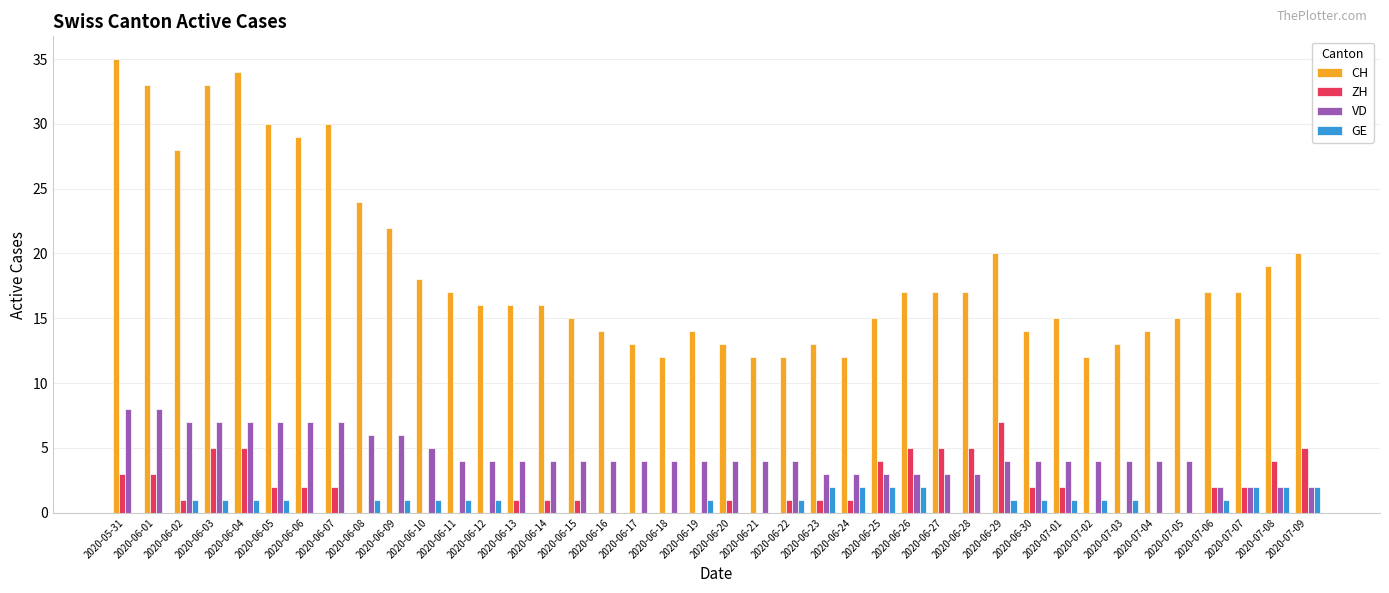

At which category does the chart reach its peak across all series?

2020-05-31